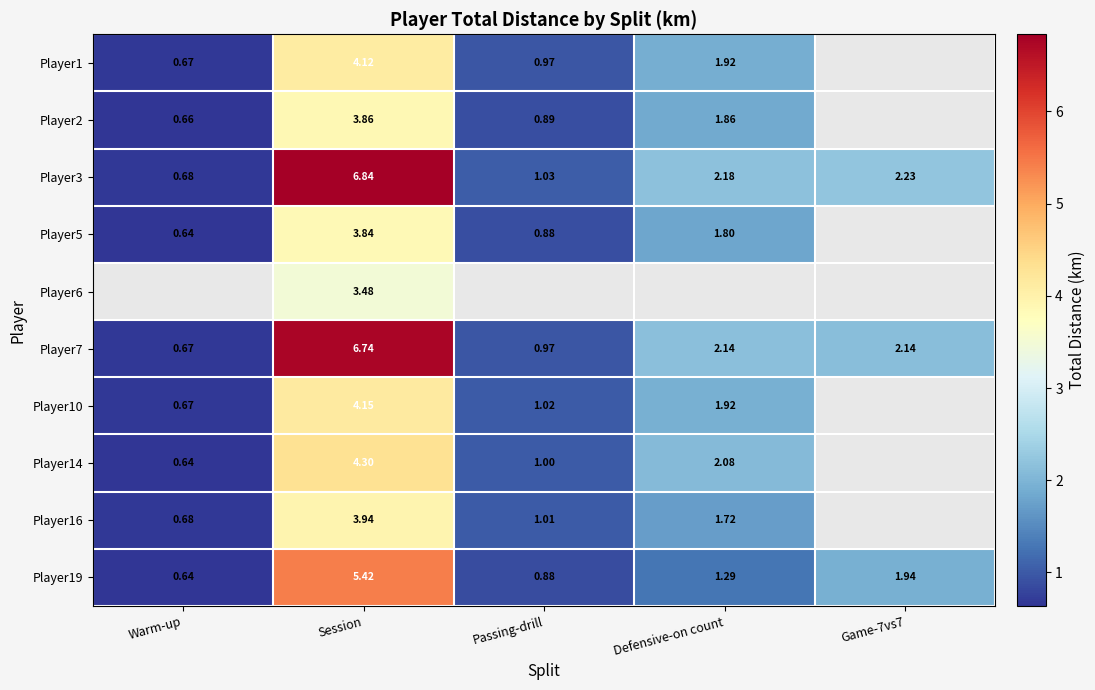

How many data points in Player3 are less than 2?

2